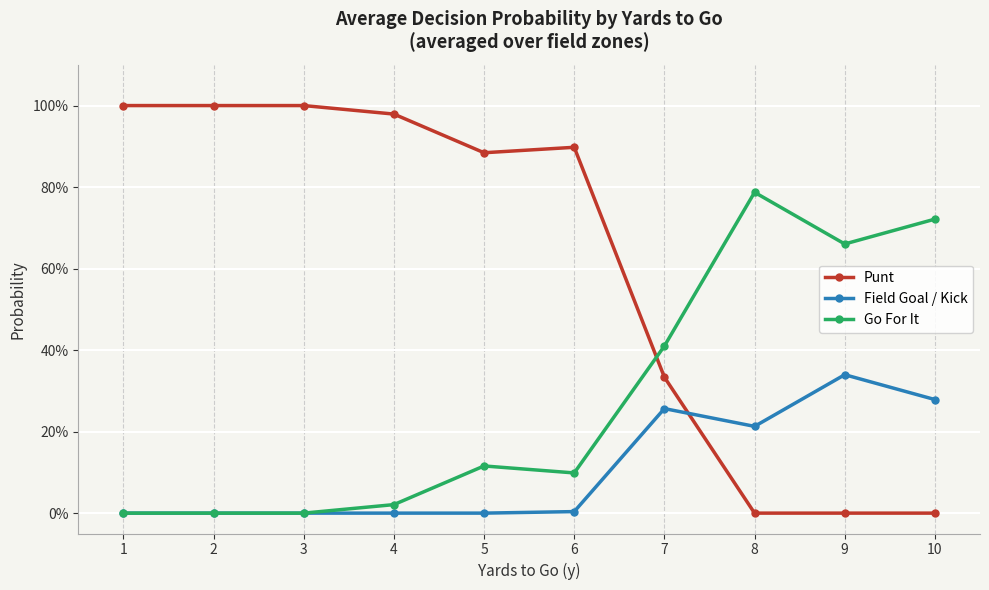

How many times do Punt and Field Goal / Kick cross each other?

1